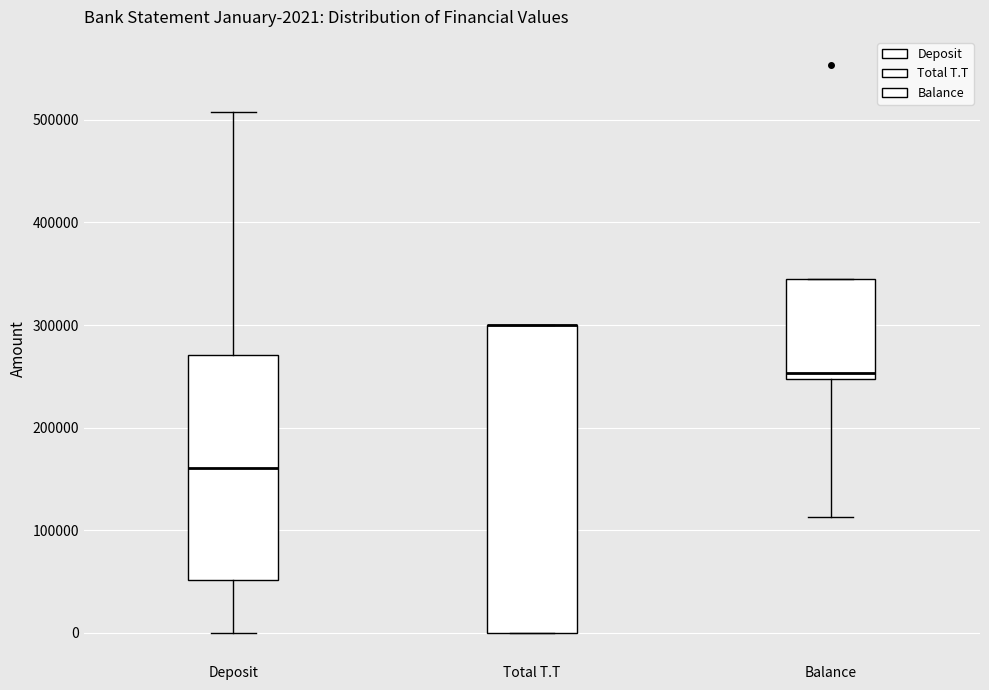

Comparing the boxes themselves (not the whiskers), which one is the tallest?

Total T.T